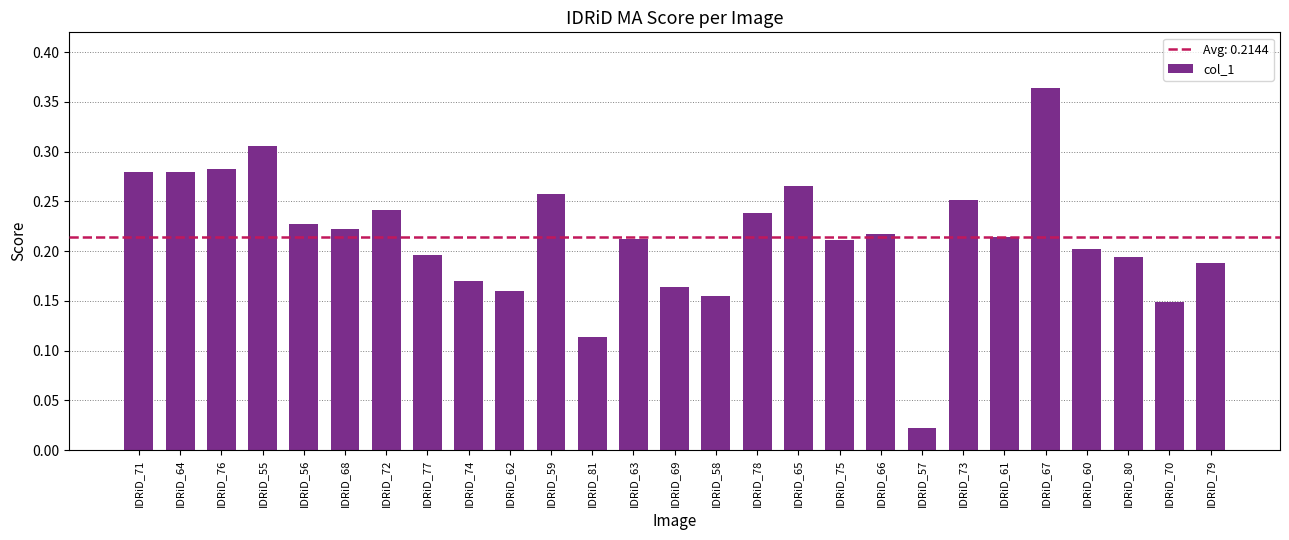

Is it true that the value at IDRiD_55 is 0.4?

False